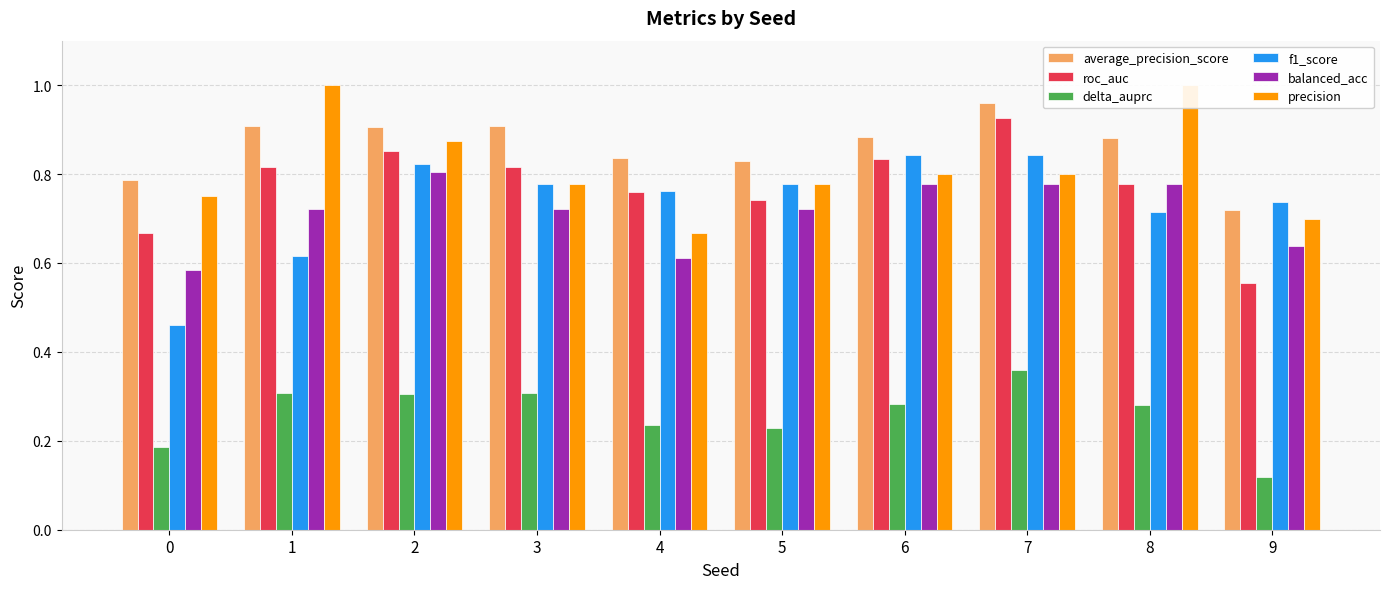

The precision series shows 1.3 at 1. True or false?

False